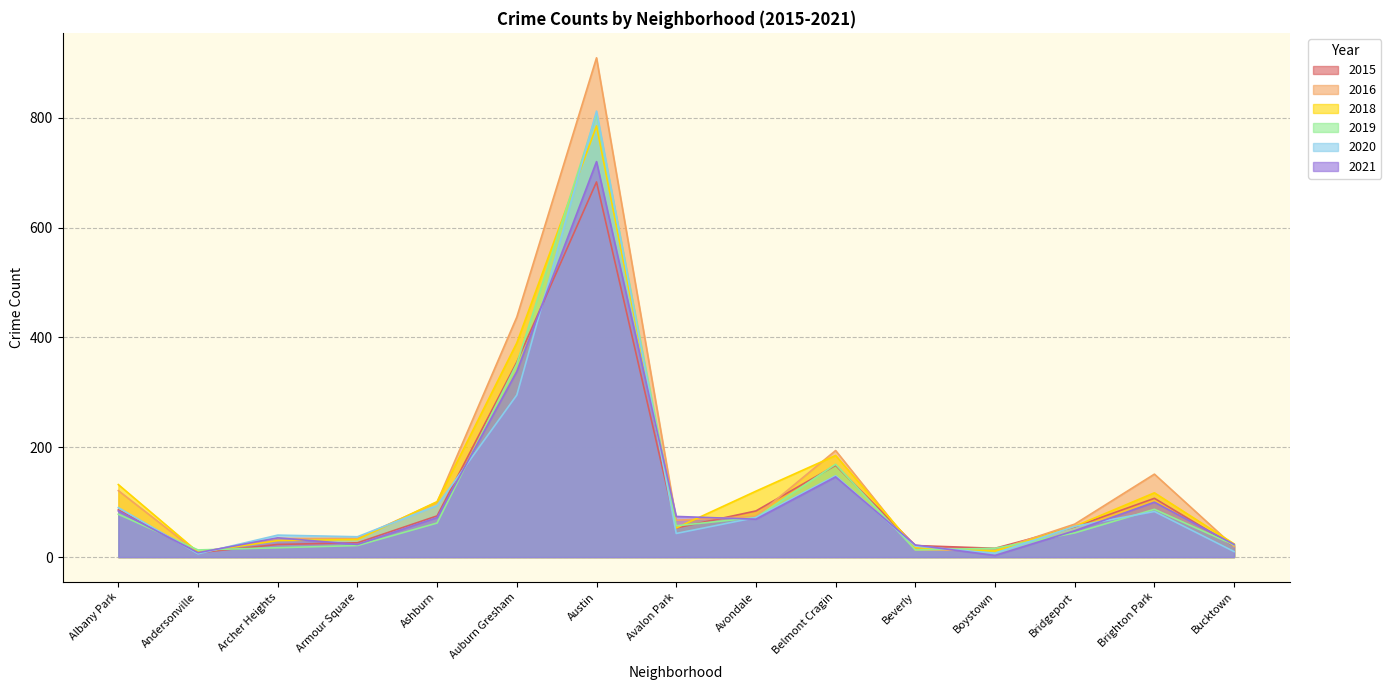

At which label does 2018 first exceed 56?

Albany Park